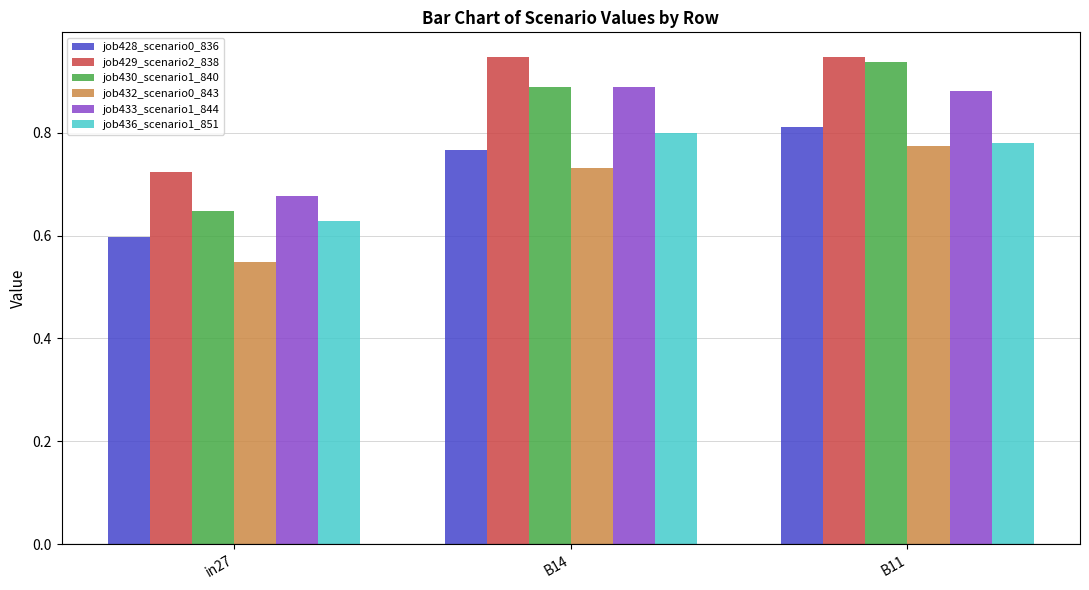

Which series has the widest spread of values?

job430_scenario1_840